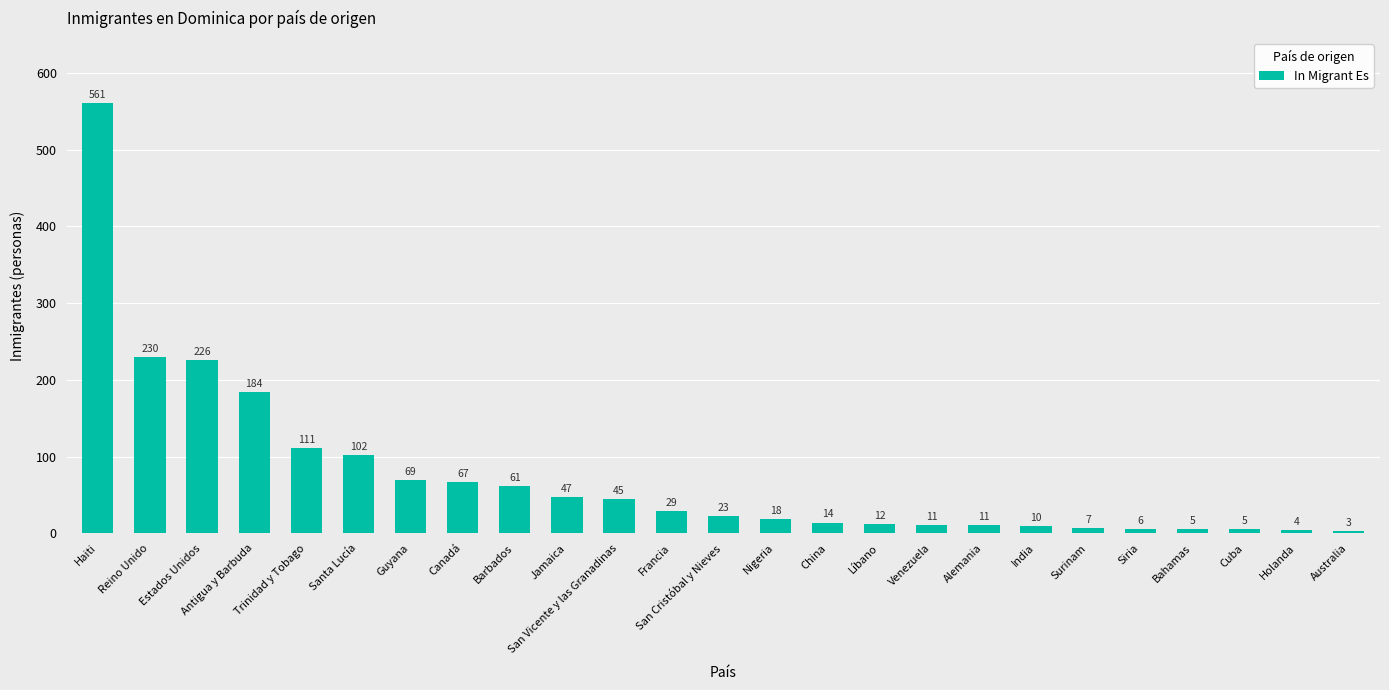

What is the value of the 14th bar from the left?

18